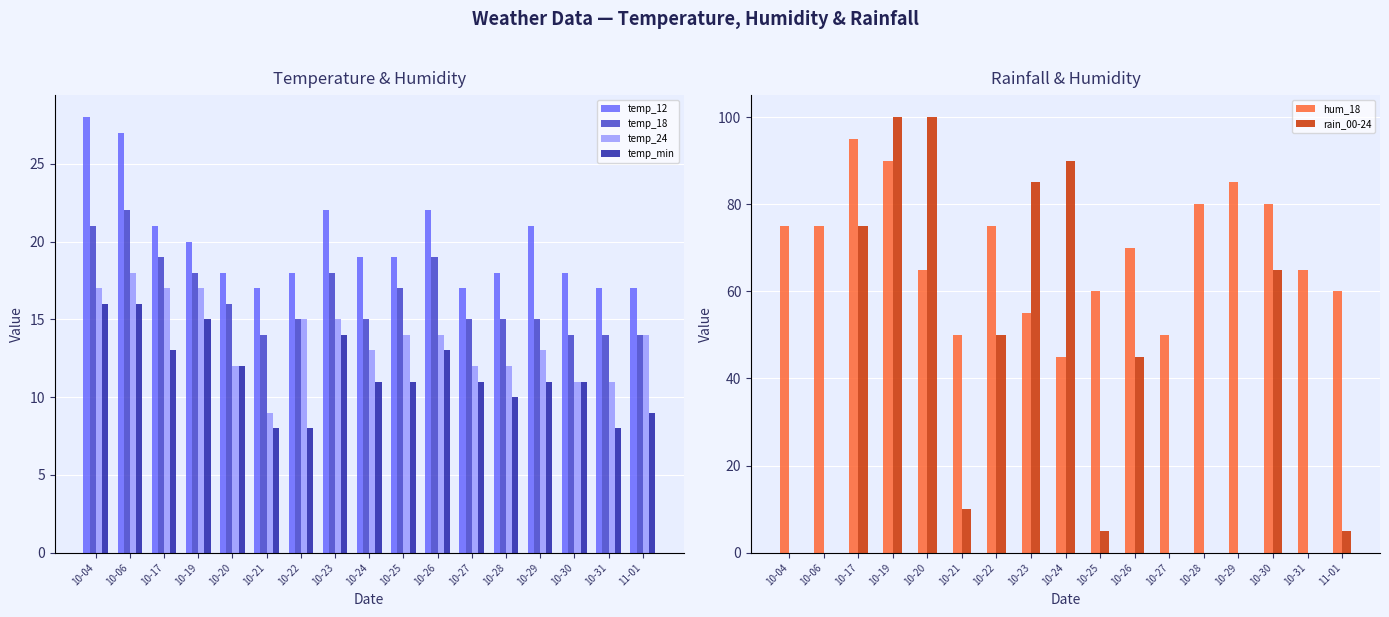

Which series has the largest total across all categories?

hum_18